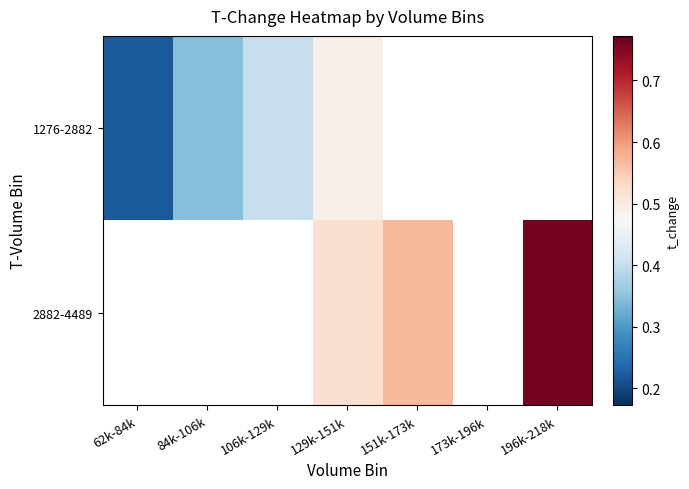

The value of 2882-4489 at 129k-151k is 0.5. True or false?

True